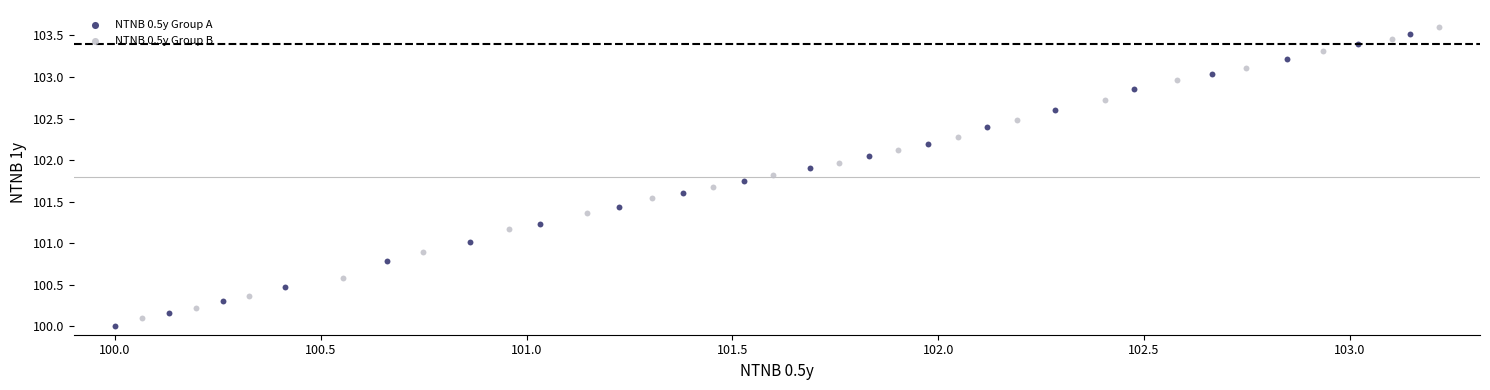

Which series reaches the minimum Y coordinate?

NTNB 0.5y Group A